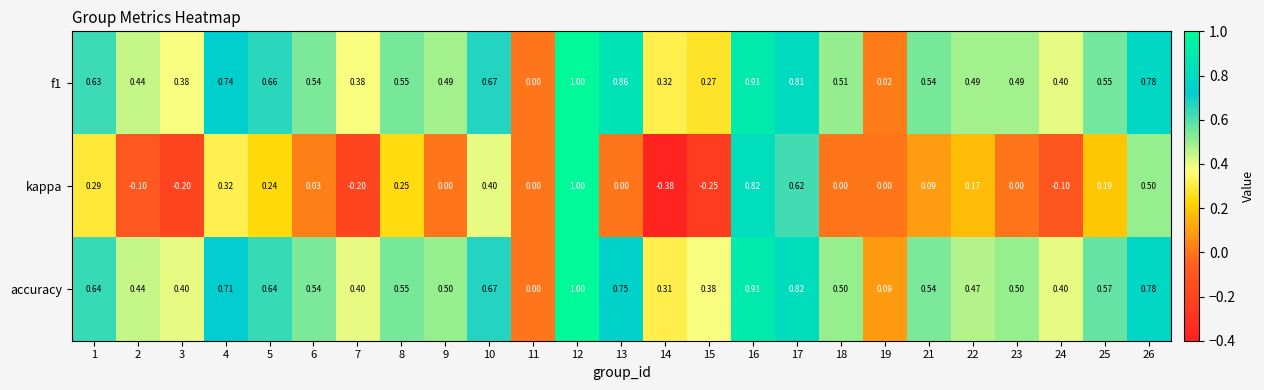

Which series has the largest total across all categories?

accuracy